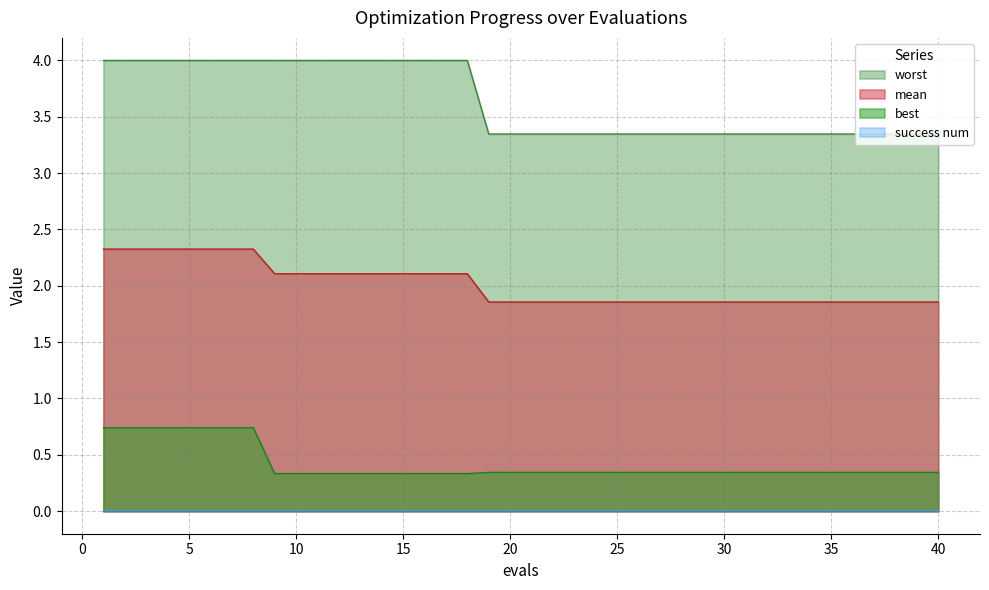

The mean series shows 0.9 at 13. True or false?

False